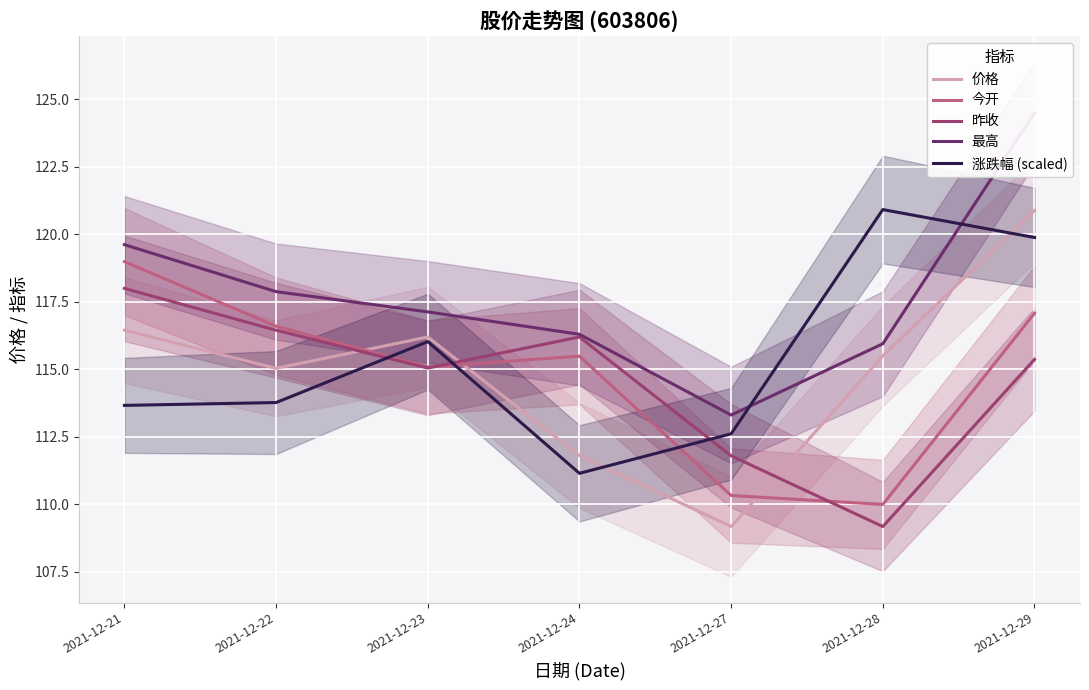

Reading left to right, extract all data points from this chart.

价格: 2021-12-21=116.5	2021-12-22=115.0	2021-12-23=116.2	2021-12-24=111.8	2021-12-27=109.2	2021-12-28=115.5	2021-12-29=120.9
今开: 2021-12-21=119.0	2021-12-22=116.6	2021-12-23=115.1	2021-12-24=115.5	2021-12-27=110.3	2021-12-28=110.0	2021-12-29=117.1
昨收: 2021-12-21=118.0	2021-12-22=116.5	2021-12-23=115.0	2021-12-24=116.2	2021-12-27=111.8	2021-12-28=109.2	2021-12-29=115.4
最高: 2021-12-21=119.6	2021-12-22=117.9	2021-12-23=117.1	2021-12-24=116.3	2021-12-27=113.3	2021-12-28=116.0	2021-12-29=124.5
涨跌幅 (scaled): 2021-12-21=113.7	2021-12-22=113.8	2021-12-23=116.0	2021-12-24=111.2	2021-12-27=112.6	2021-12-28=120.9	2021-12-29=119.9